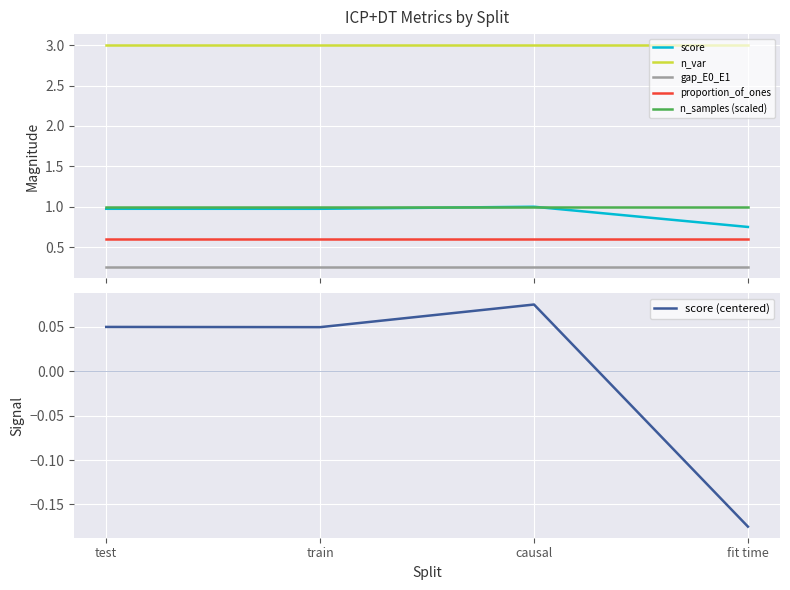

Is it true that n_var equals 1.6 at test?

False